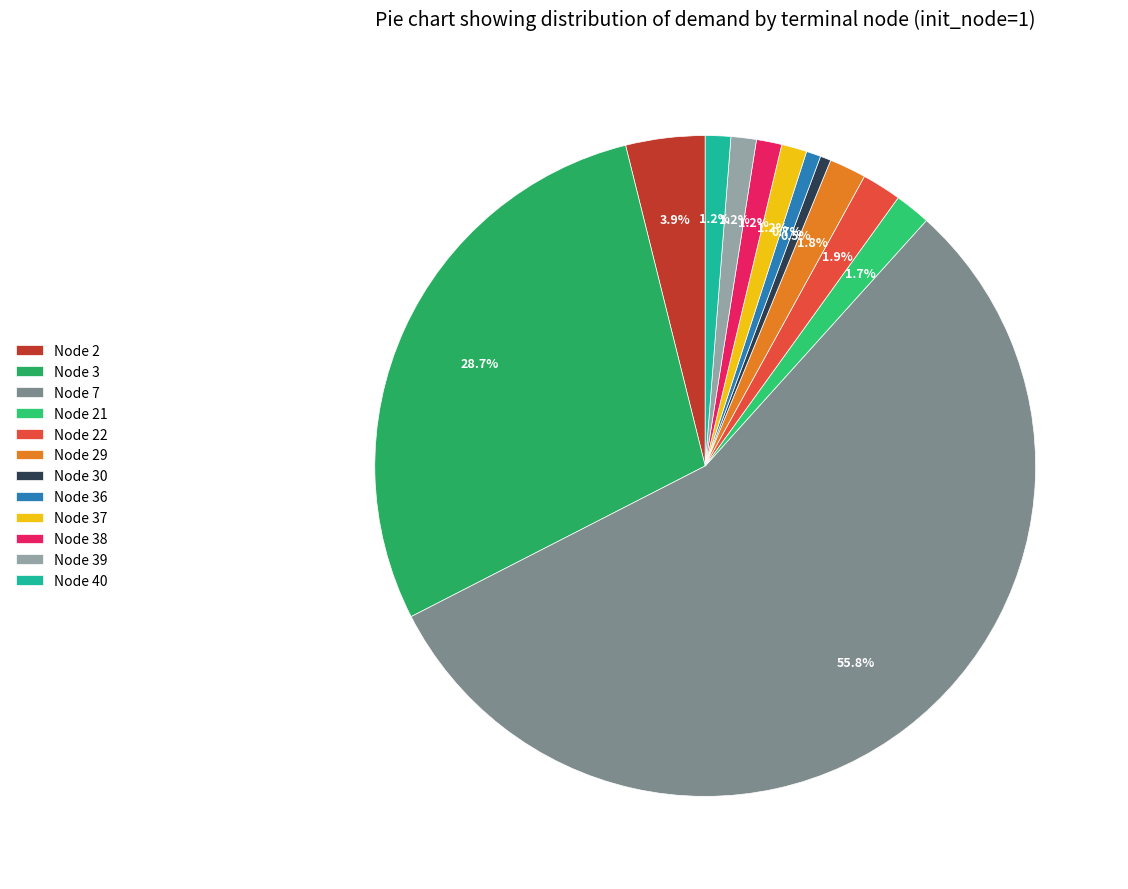

To the nearest percent, what percentage of the pie is Node 37?

1%